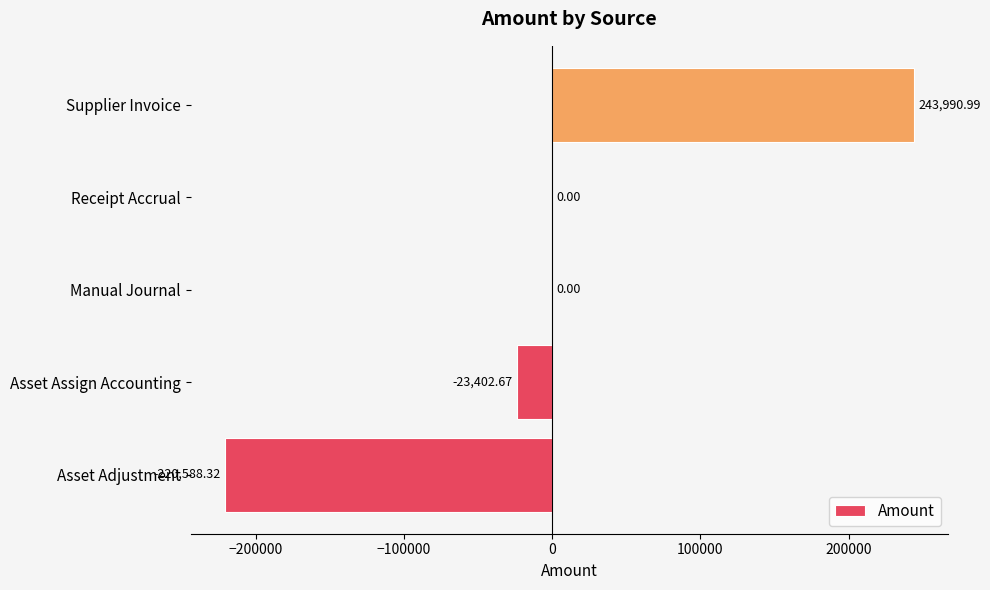

What is the change in value from Asset Adjustment to Manual Journal?

+220588.3